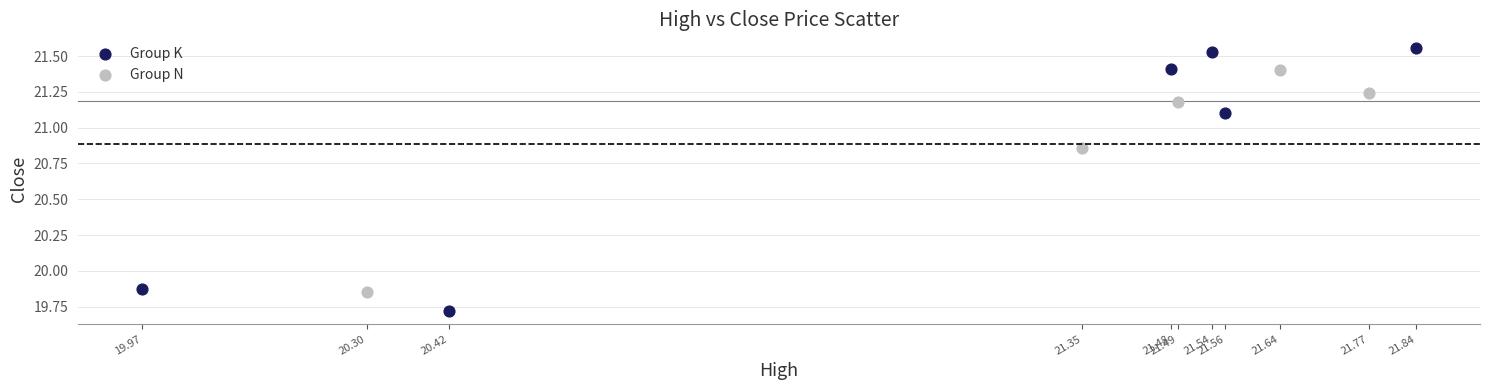

What are all the series names shown in the legend?

Group K, Group N